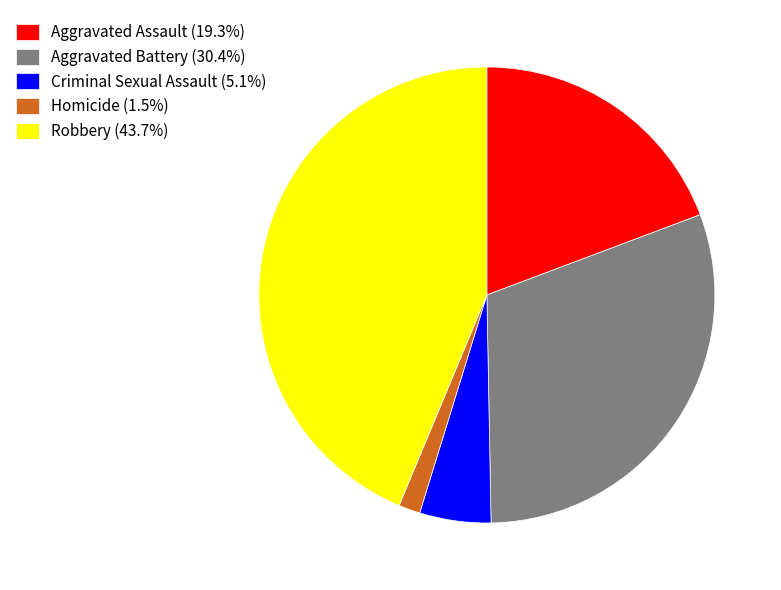

What is the ratio of the value at Aggravated Assault (19.3%) to the value at Criminal Sexual Assault (5.1%)?

3.8